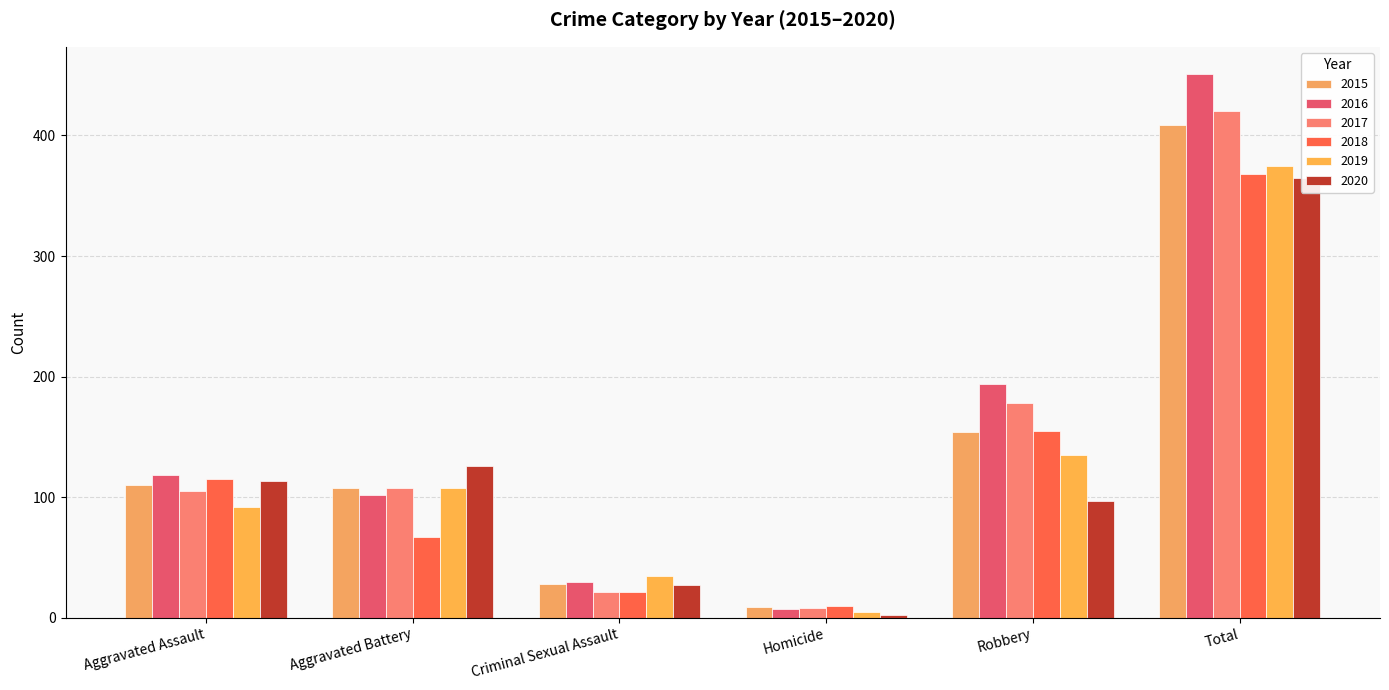

What is the value of the 2017 bar at the 3rd from the left?

21